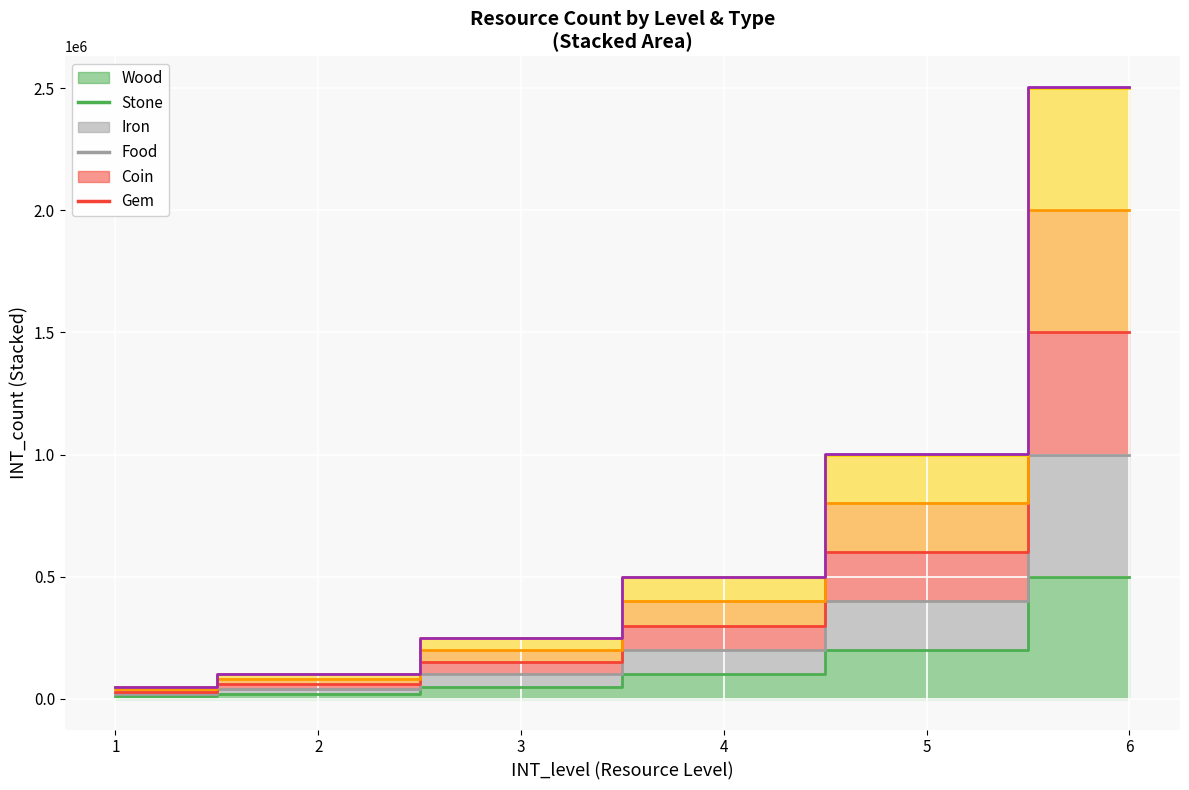

True or false: gem and wood cross at least once.

False